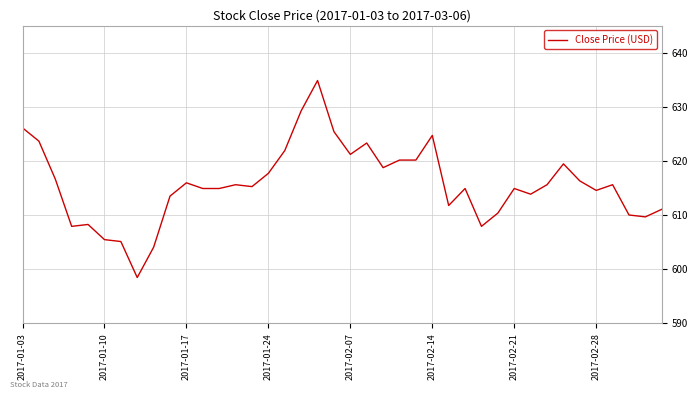

How many categories are shown in the chart?

40